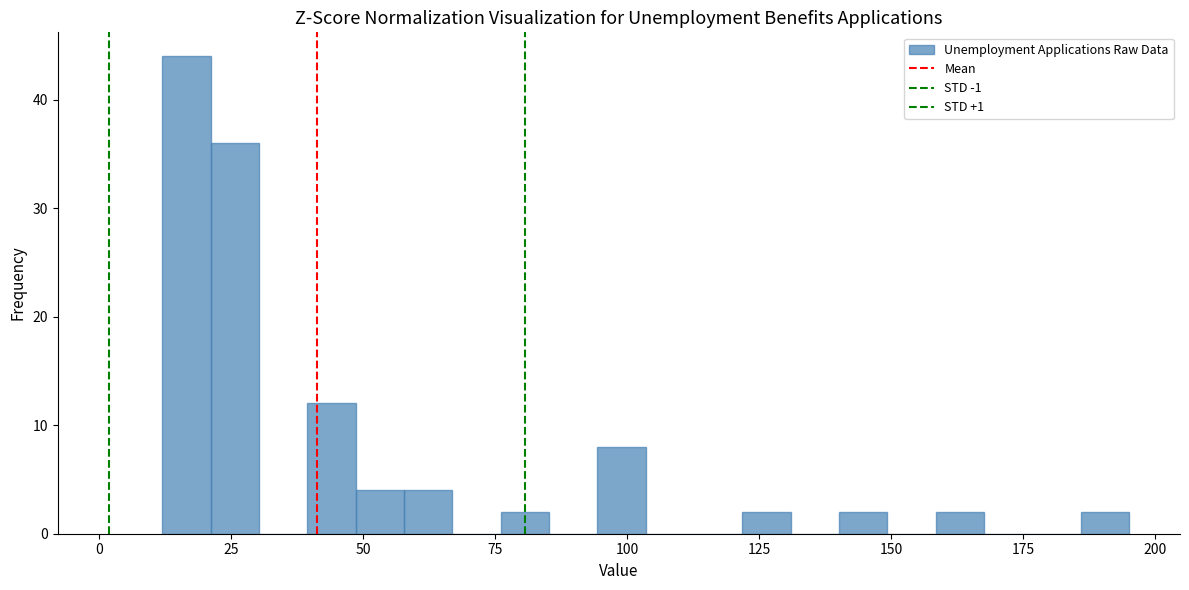

Read against the x-axis, roughly where is the centre of the tallest bar?

15